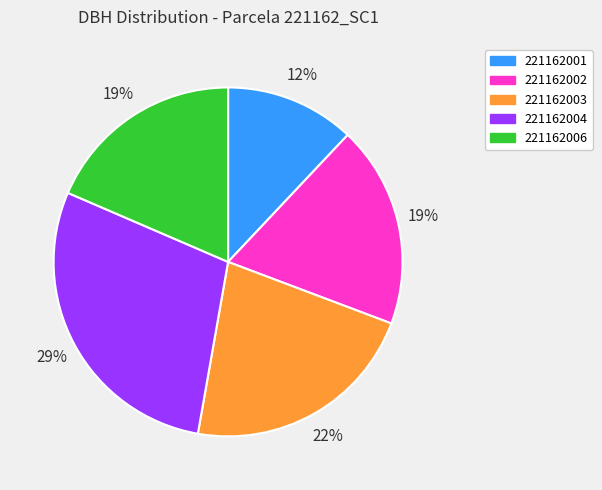

What percentage is the 221162003 slice, to the nearest percent?

22%